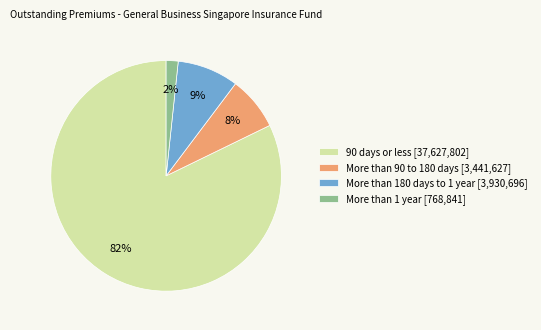

To the nearest percent, what is the difference between the More than 1 year [768,841] and More than 90 to 180 days [3,441,627] slice percentages?

6%